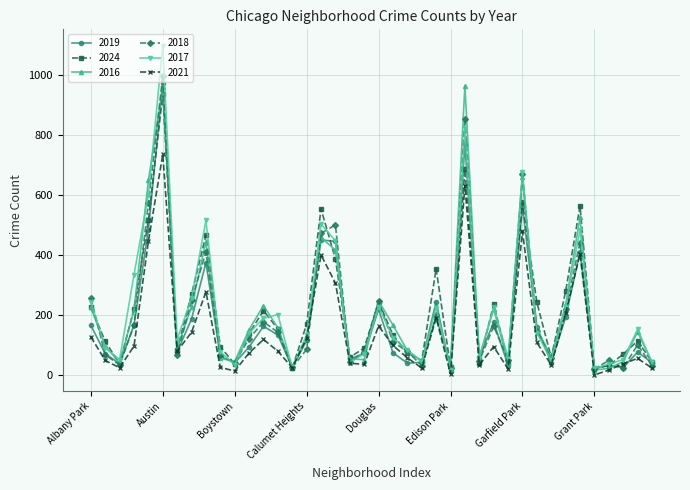

What is the lowest value of the 2021 series?

2